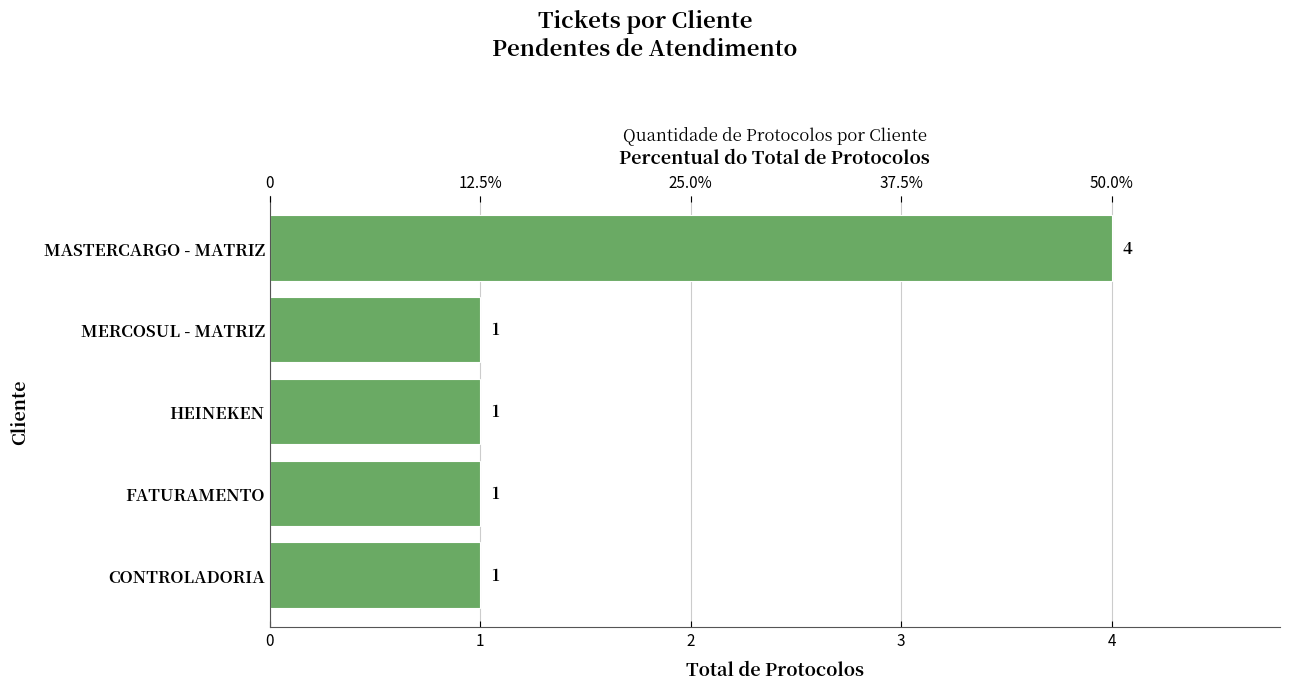

What is the maximum value shown in the chart?

4